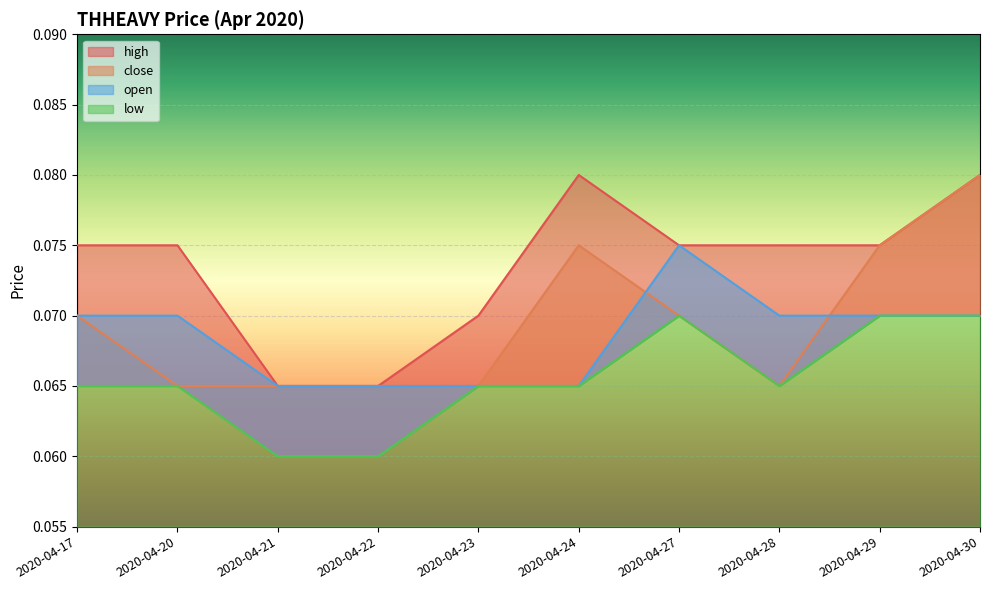

What value does the low series have at 2020-04-20?

0.1